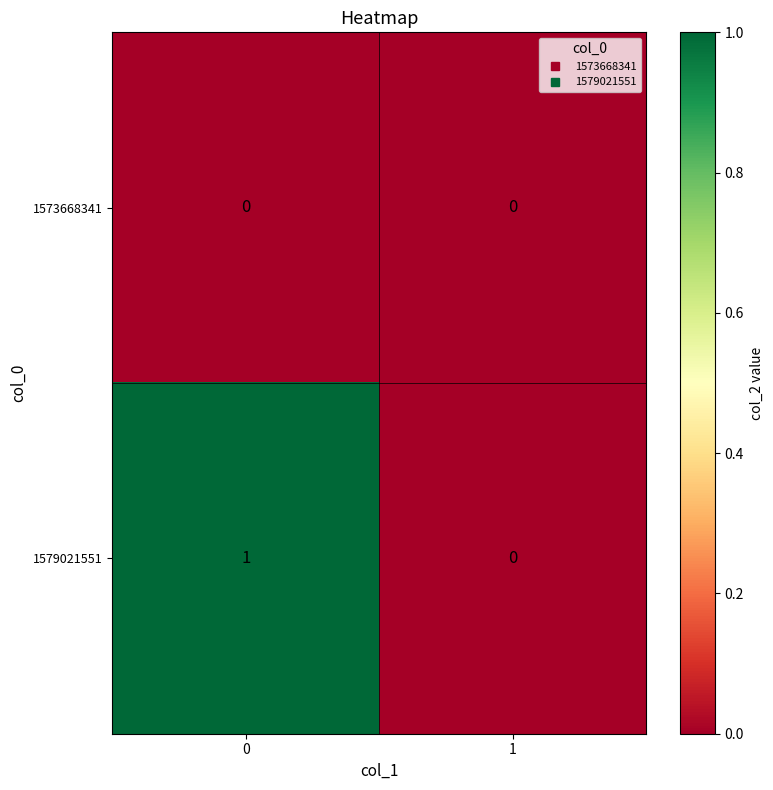

Which series has the largest range (max minus min)?

1579021551